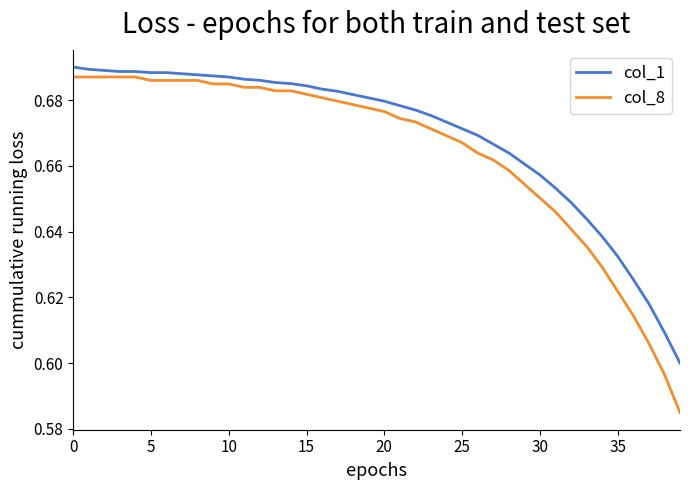

True or false: col_8 and col_1 intersect in this chart.

False